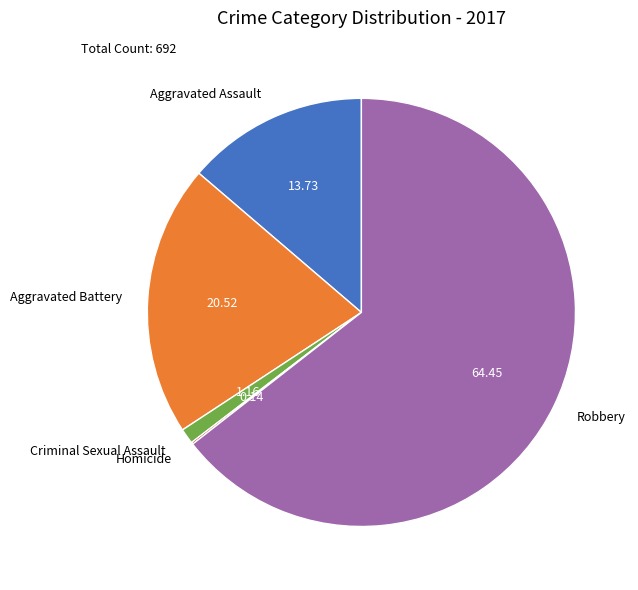

Is the sum of Aggravated Assault and Criminal Sexual Assault greater than half?

No